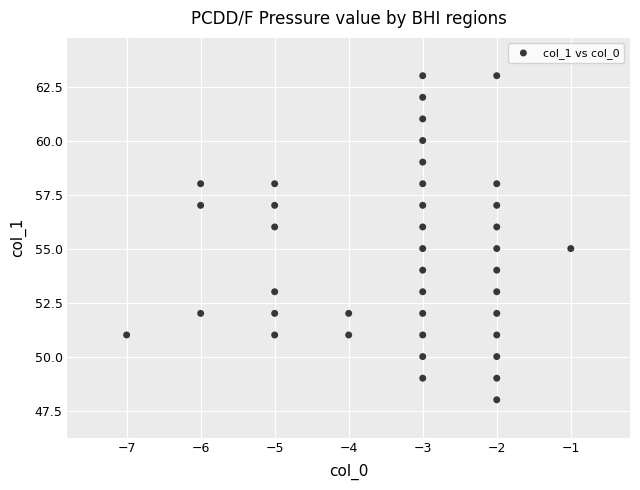

What is the range of Y values (max minus min)?

15